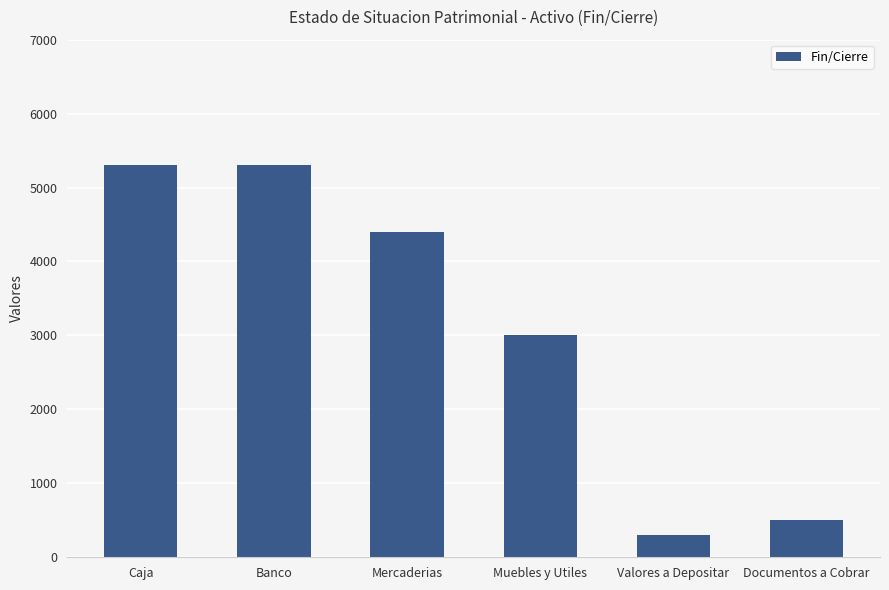

What is the greatest value displayed?

5300